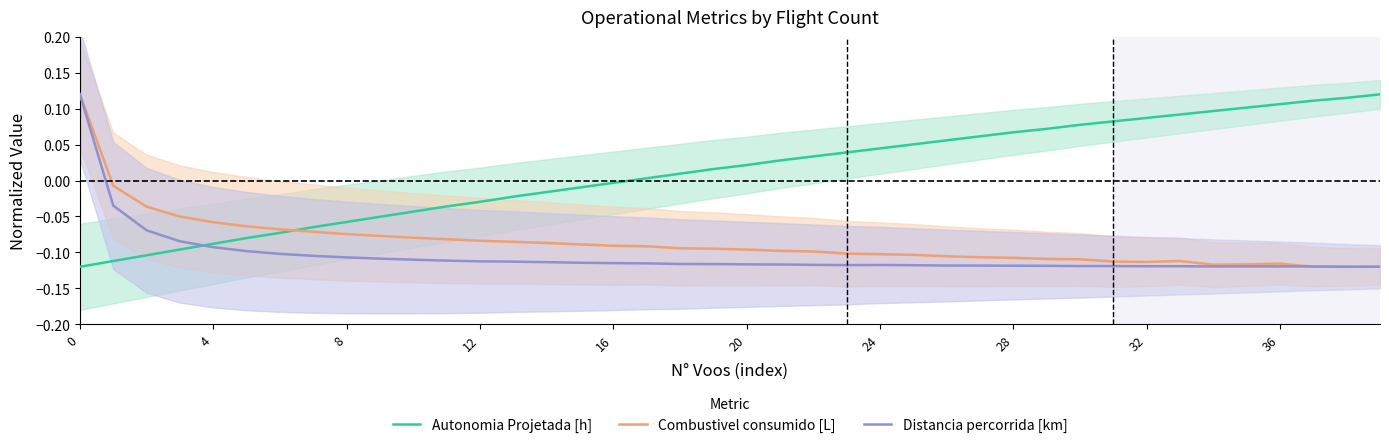

What is the total value across all series at 10?

-0.2